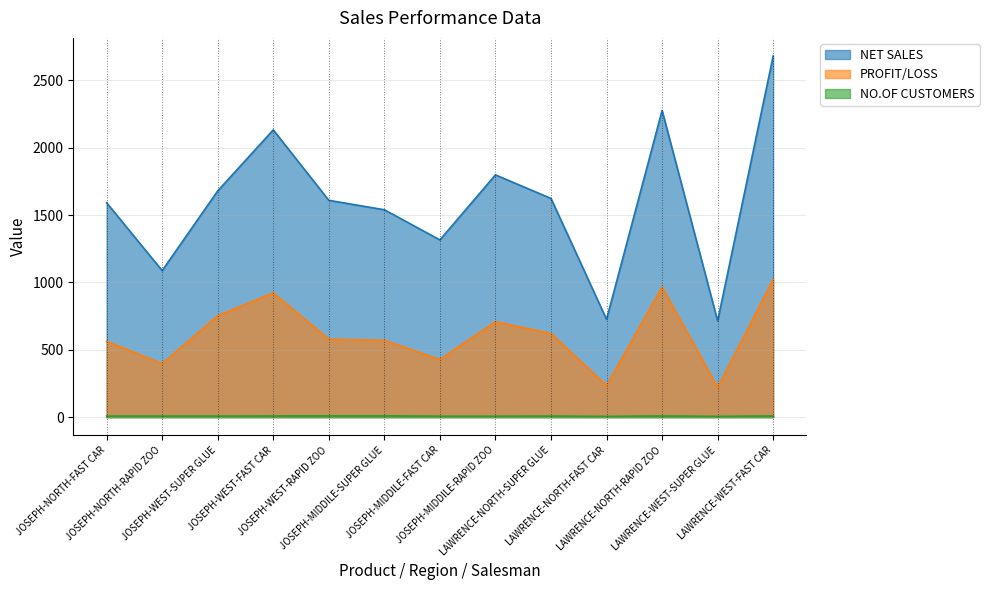

Where is PROFIT/LOSS nearest to the value 622?

LAWRENCE-NORTH-SUPER GLUE